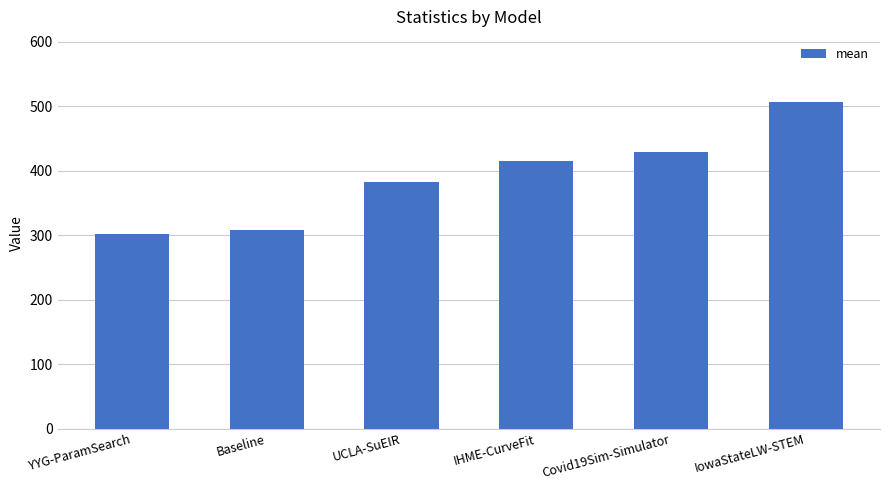

How many values exceed 414?

3